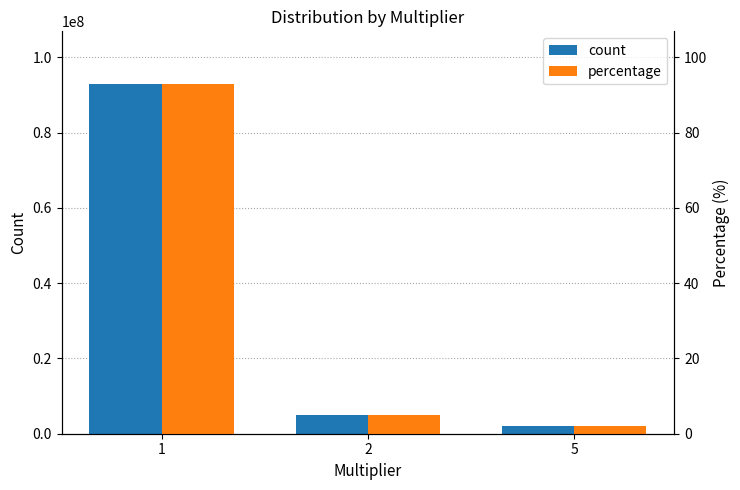

What are all the series names shown in the legend?

count, percentage